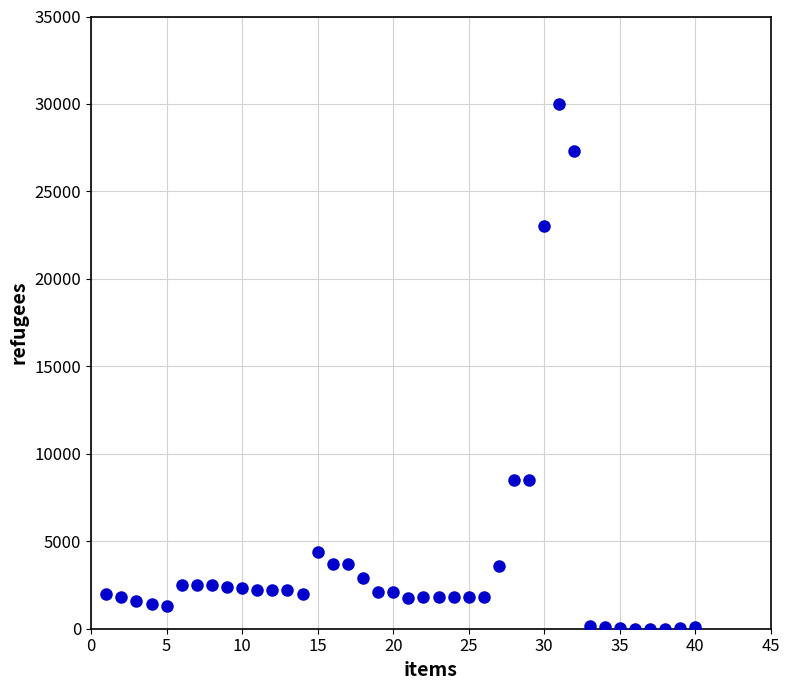

What is the range of X values (max minus min)?

39